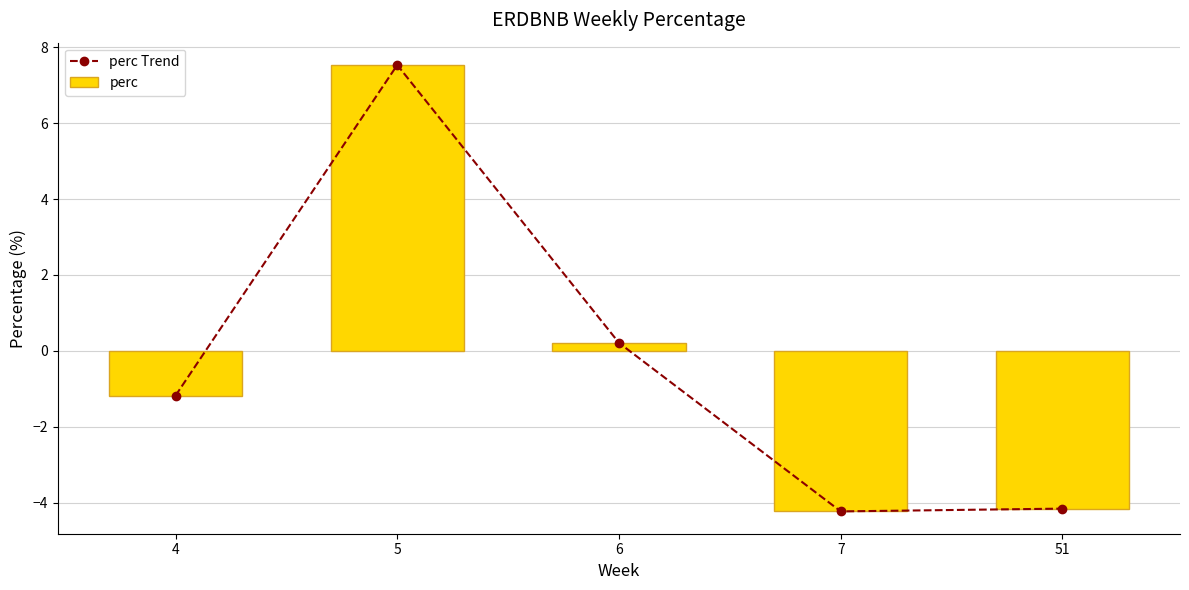

Rank the series at 7 from highest to lowest value.

perc Trend, perc